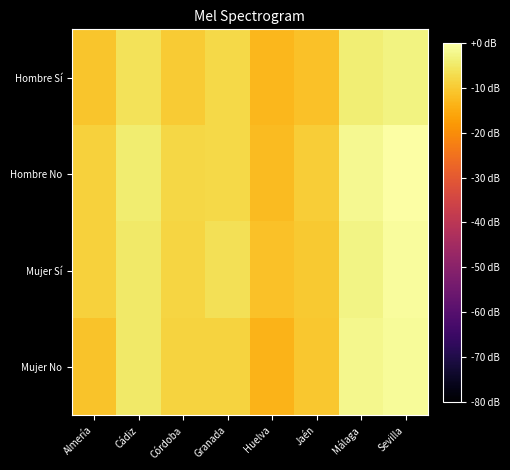

How many series are shown in this chart?

4